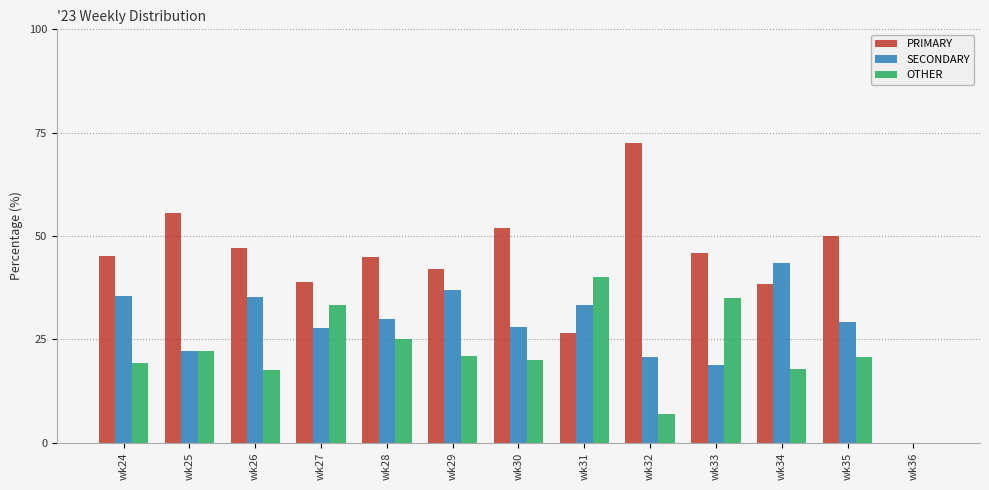

True or false: PRIMARY has a value of 72.4 at wk32.

True